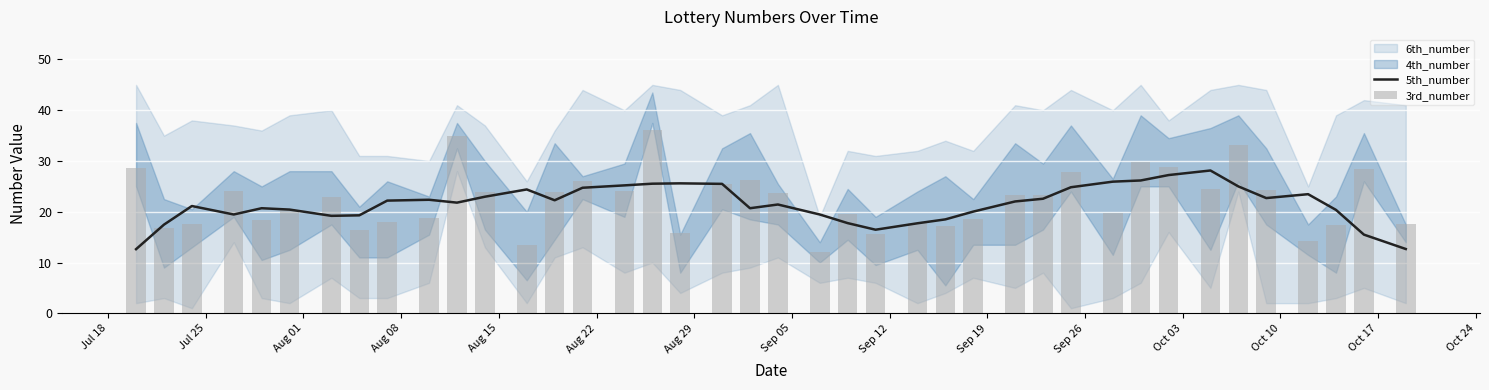

True or false: 5th_number has a value of 40.1 at 17.

False